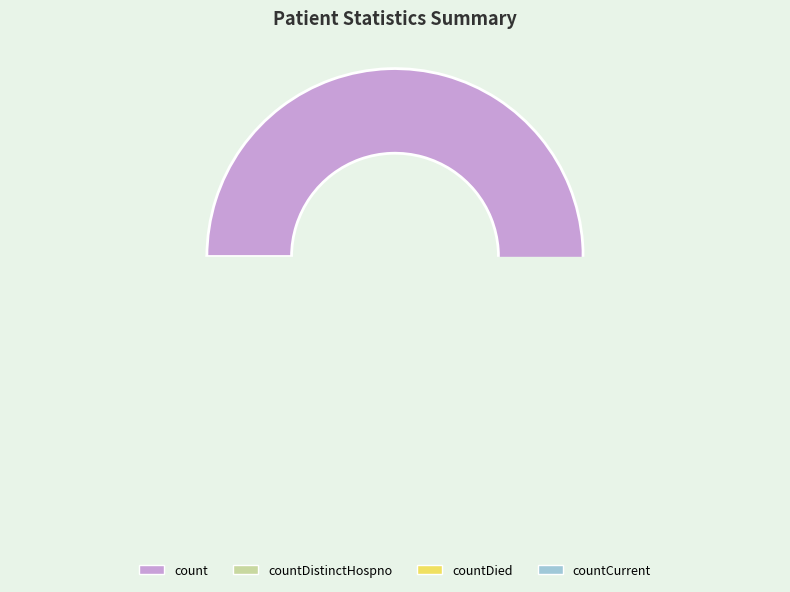

Does any single category account for the majority?

Yes